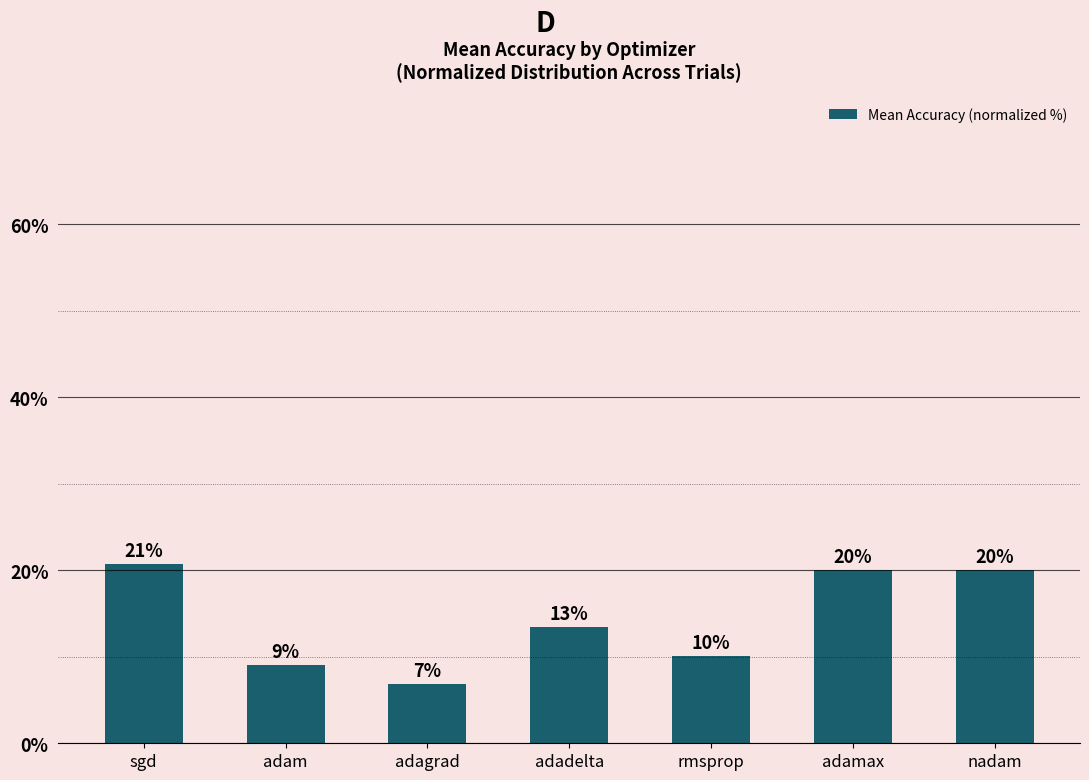

Which label corresponds to the largest value in the chart?

sgd